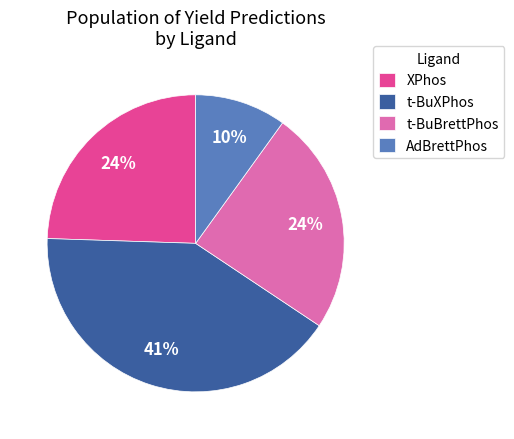

Does AdBrettPhos account for over 50% of the chart?

No